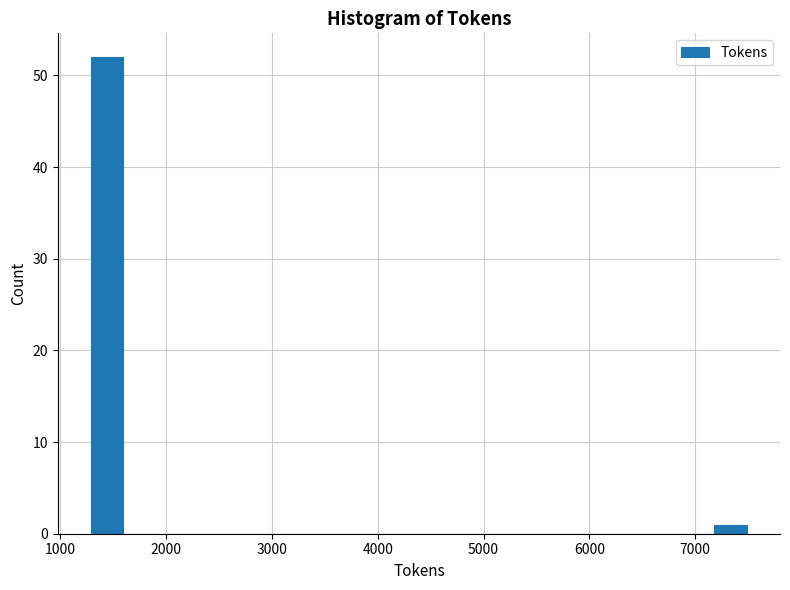

Read against the x-axis, roughly where is the centre of the tallest bar?

1400